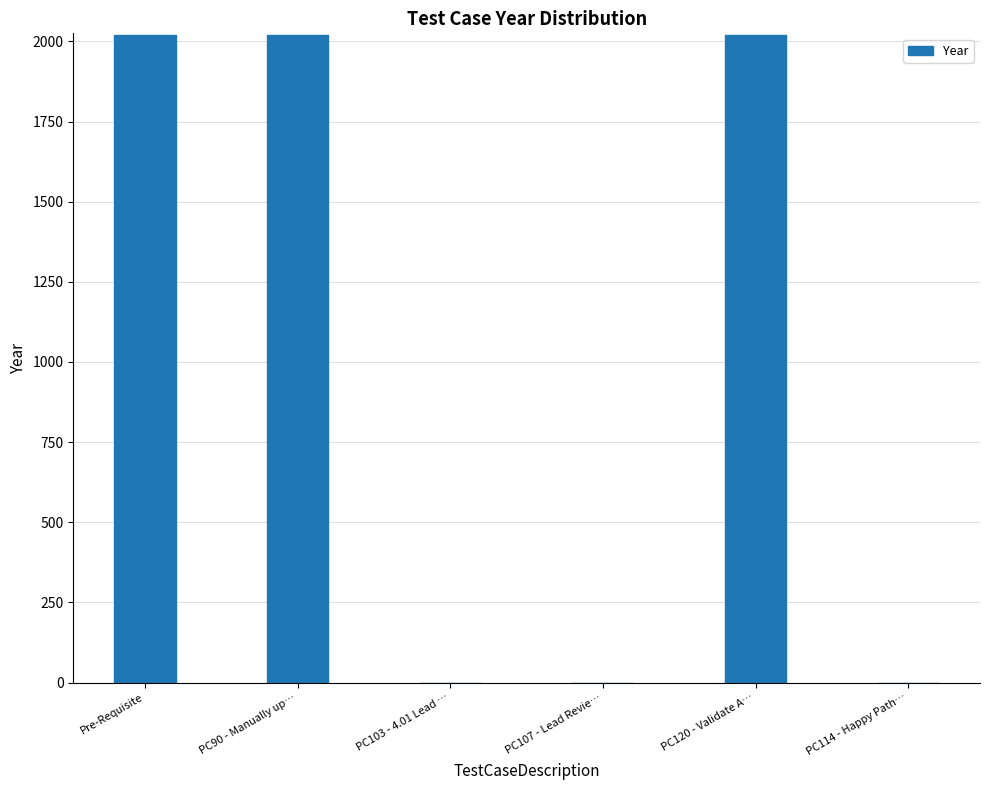

Are the bars horizontal?

No